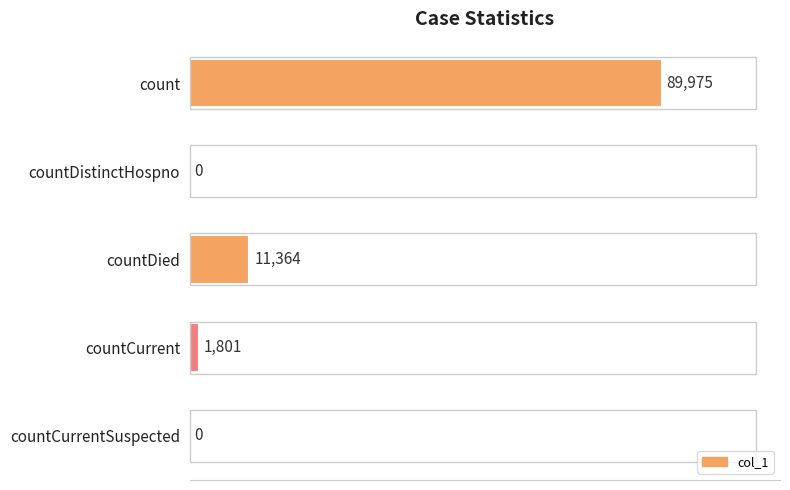

Is it true that the value at countDied is 18832?

False